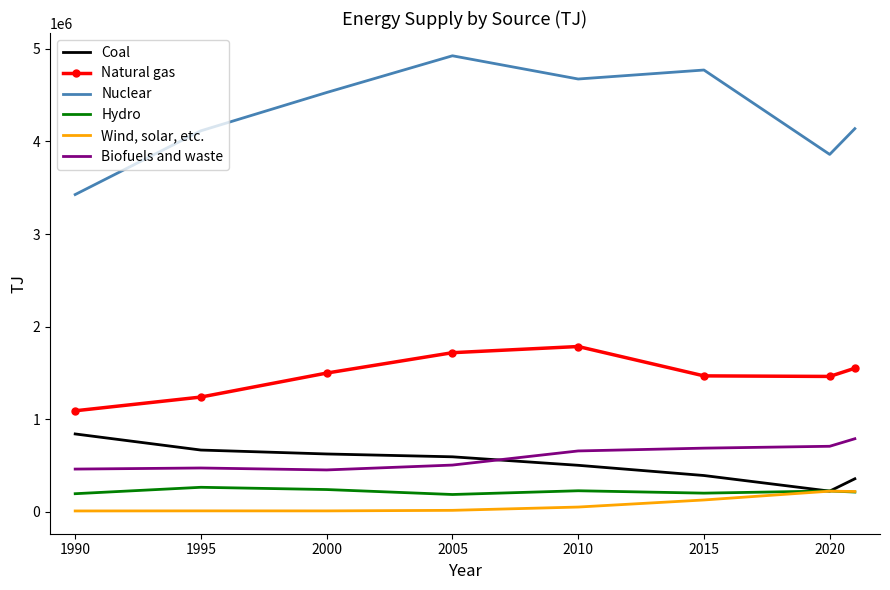

Which series has the largest total across all categories?

Nuclear